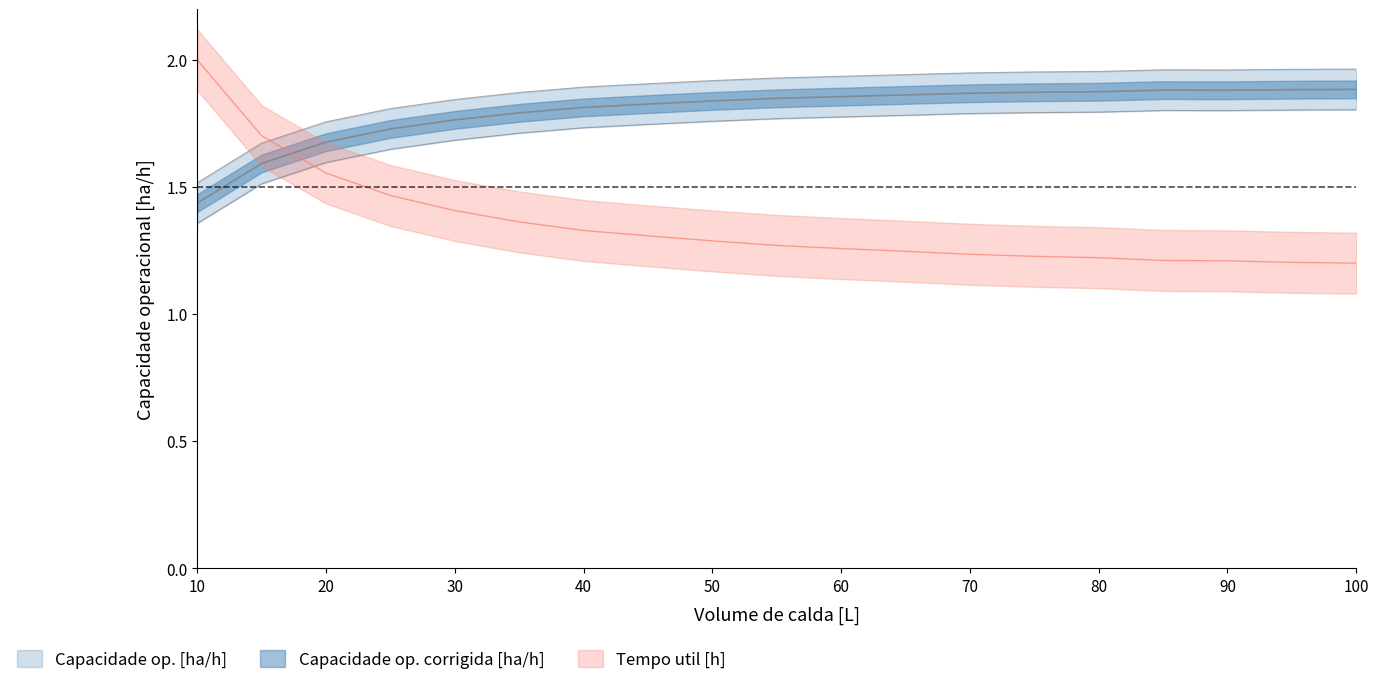

What is the spread (max minus min) of values at 70?

0.7